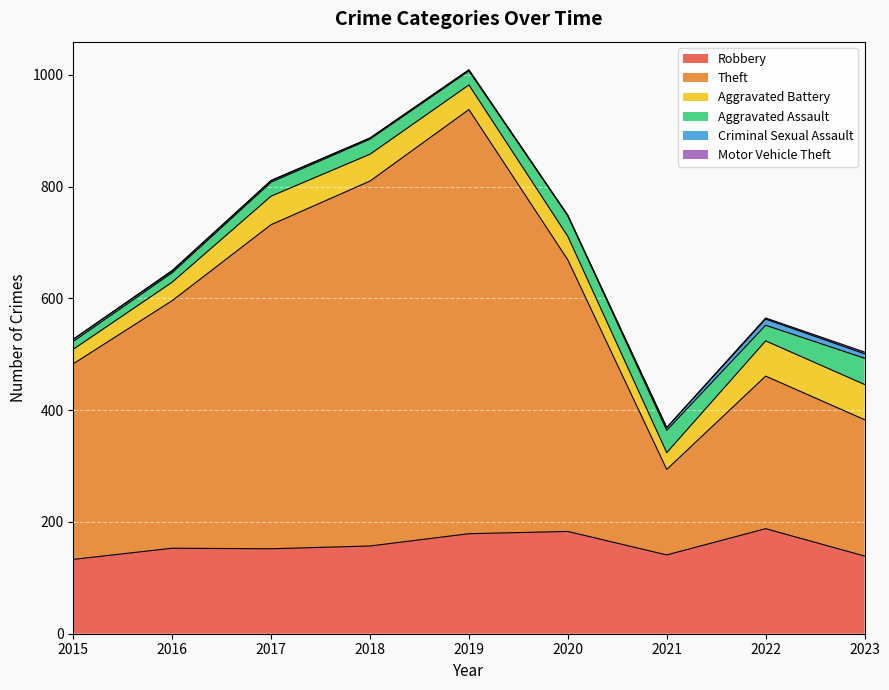

How many values in the Criminal Sexual Assault series exceed 3?

4